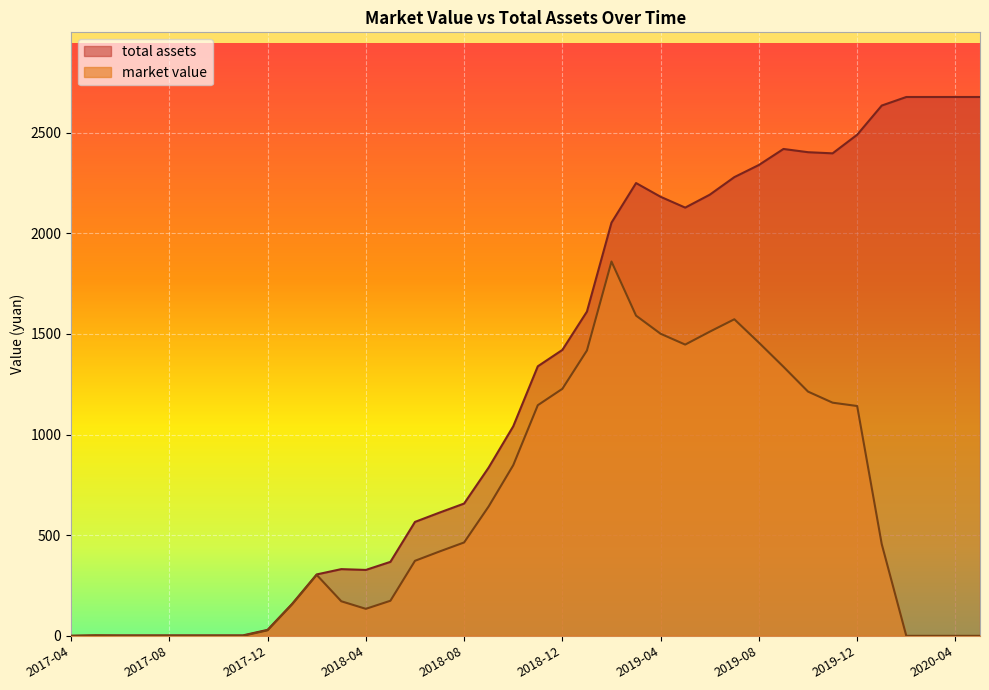

What are all the series names shown in the legend?

total assets, market value